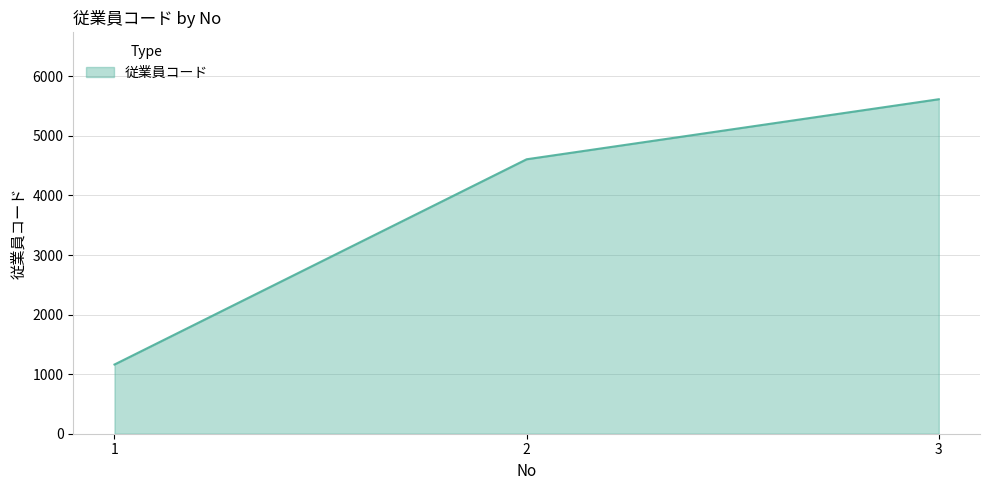

What is the change in value from 1 to 2?

+3446